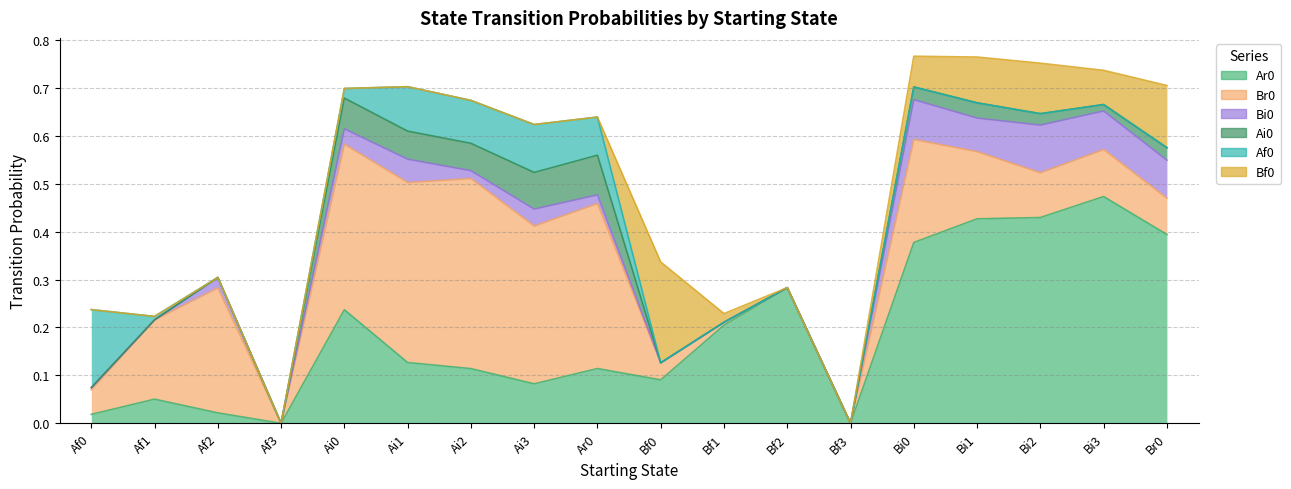

The value of Bf0 at Bi0 is 0.1. True or false?

True